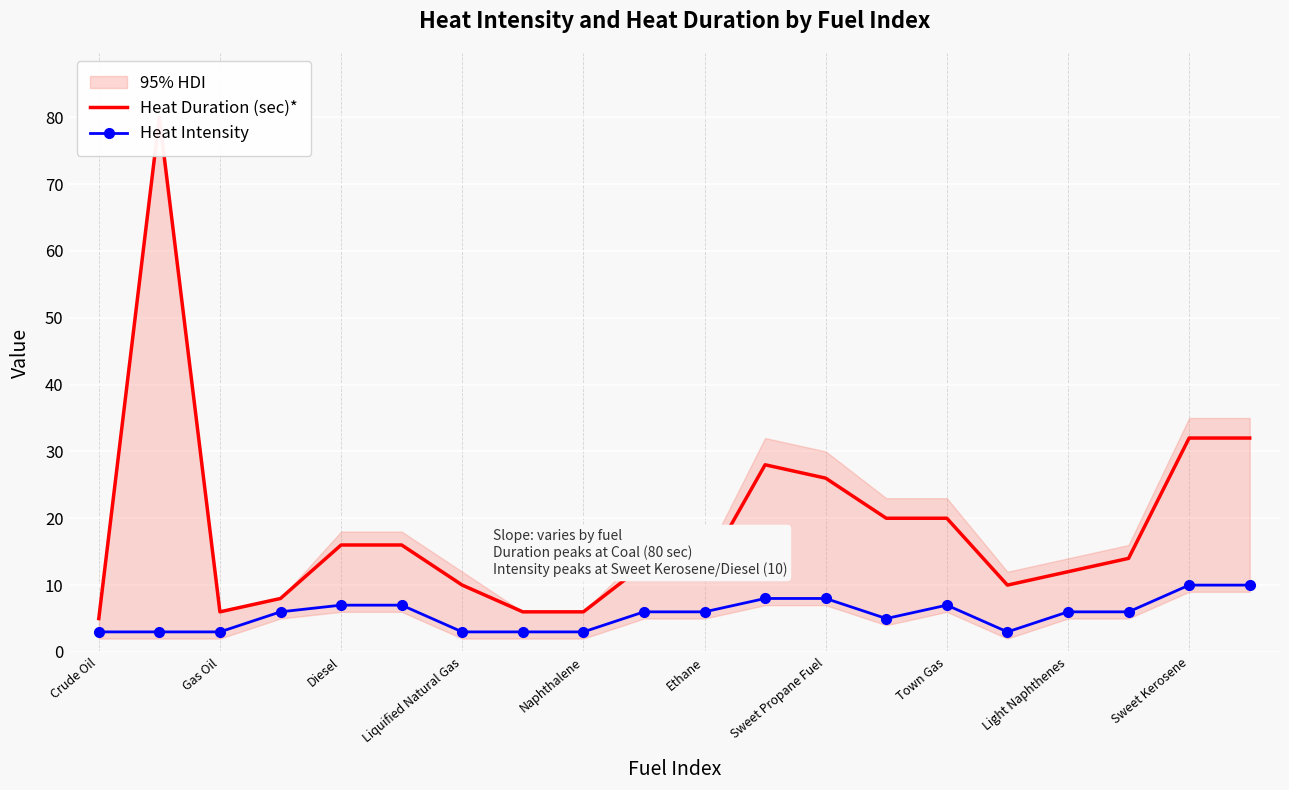

The Heat Intensity series shows 10 at Sweet Kerosene. True or false?

True